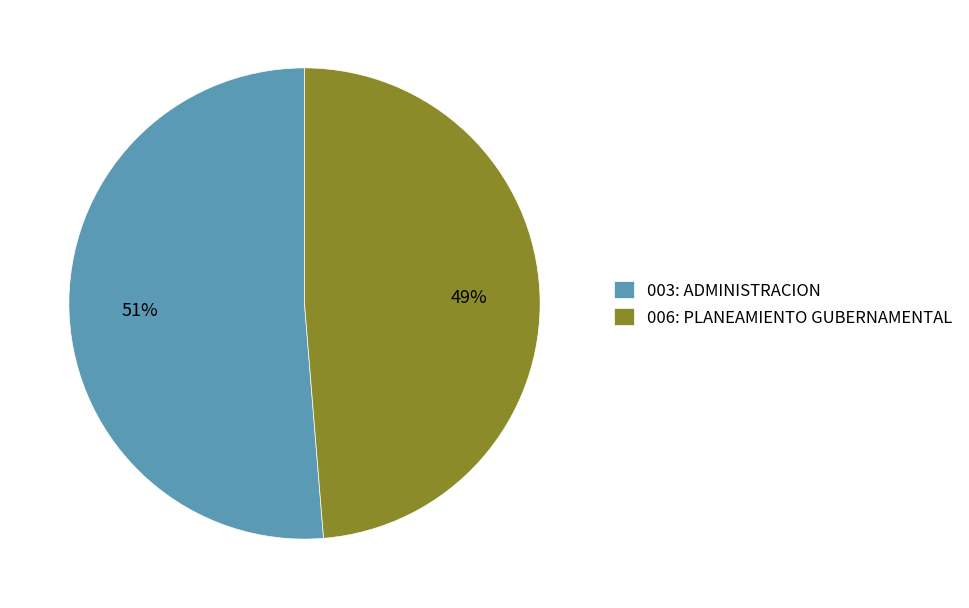

Combined, do 003: ADMINISTRACION and 006: PLANEAMIENTO GUBERNAMENTAL account for over 50%?

Yes